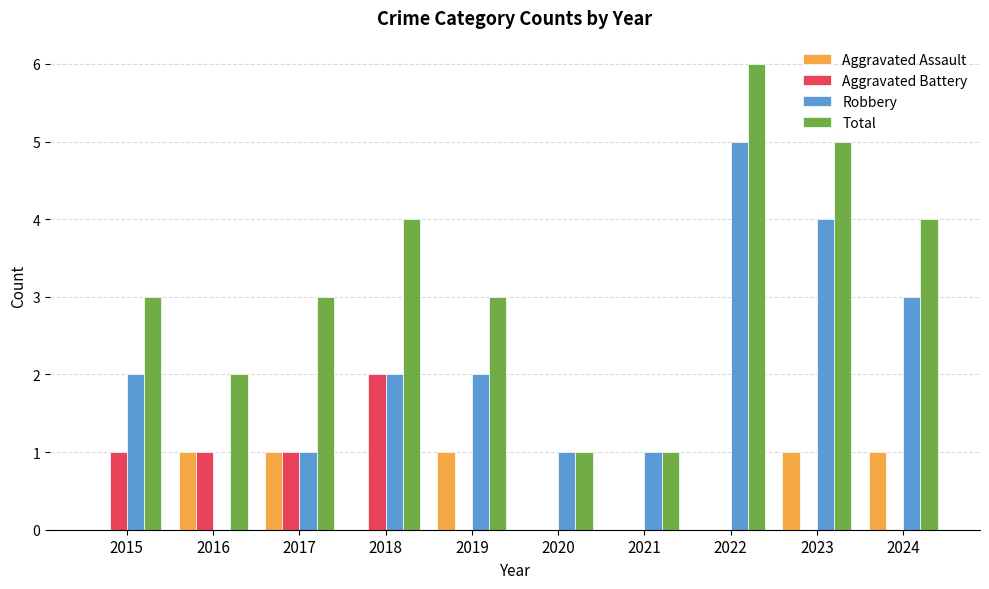

How many groups of bars are there?

10